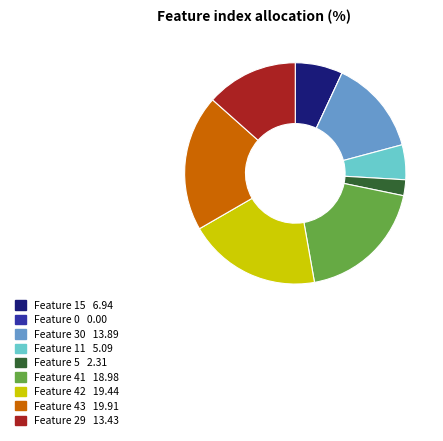

Do Feature 42 and Feature 11 together represent more than half of the pie?

No